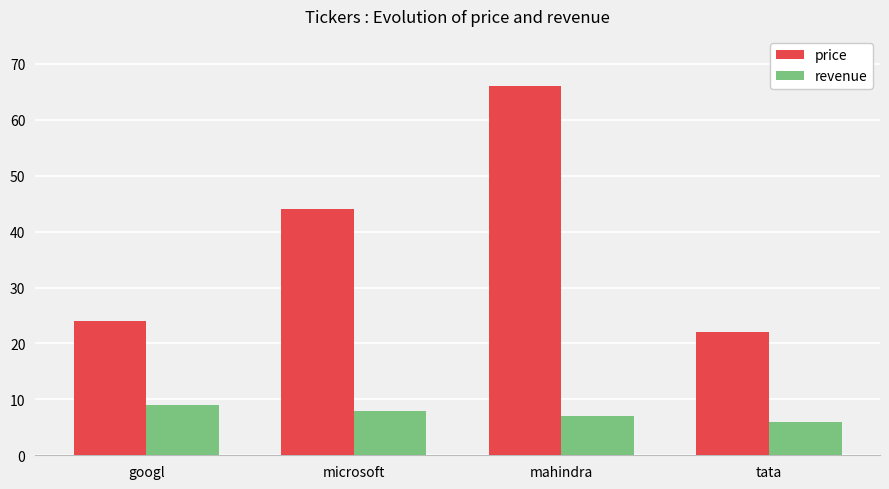

At which category does the chart reach its peak across all series?

mahindra